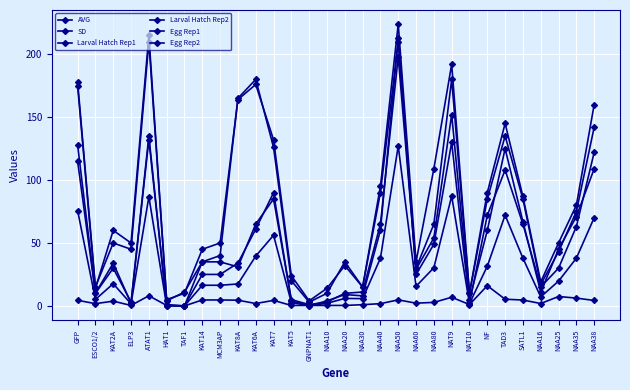

What is the difference between the maximum and minimum values in the SD series?

16.1